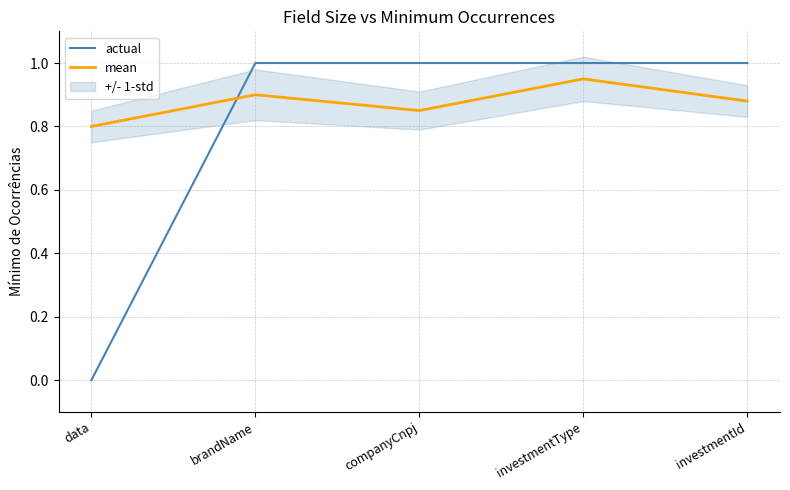

At which label does actual reach its peak?

brandName